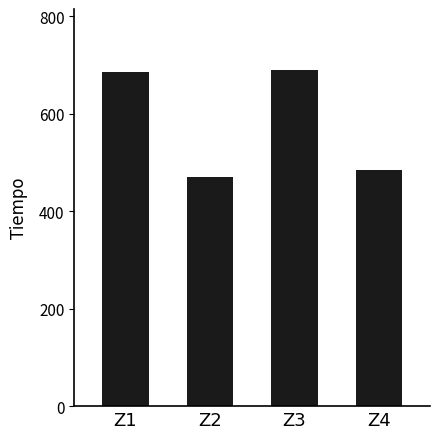

What is the change in value from Z1 to Z3?

+5.7